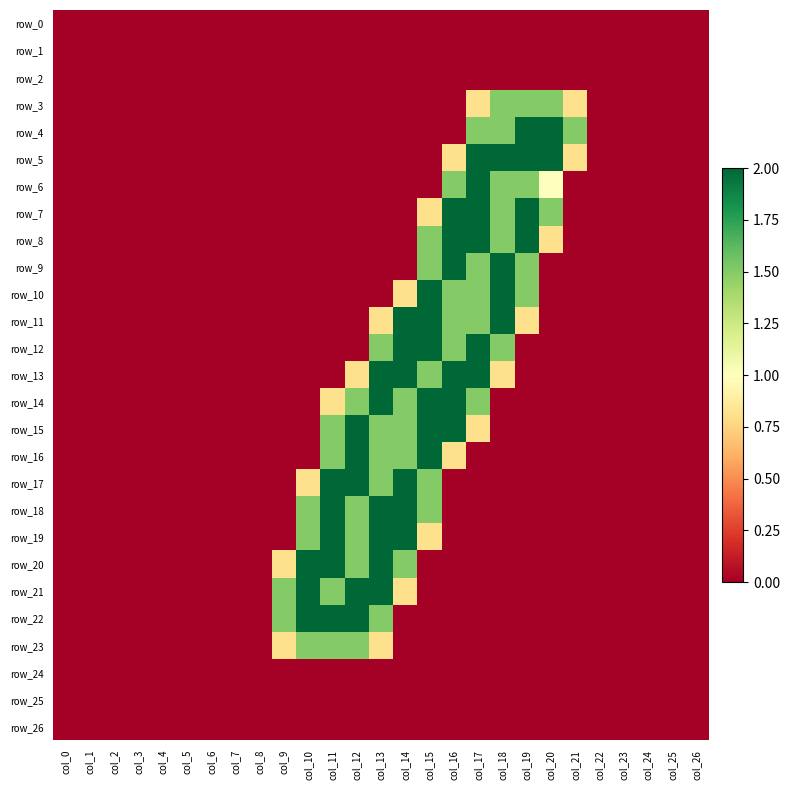

Reading left to right, list all the values displayed in this chart.

row_0: 0.0	0.0	0.0	0.0	0.0	0.0	0.0	0.0	0.0	0.0	0.0	0.0	0.0	0.0	0.0	0.0	0.0	0.0	0.0	0.0	0.0	0.0	0.0	0.0	0.0	0.0	0.0
row_1: 0.0	0.0	0.0	0.0	0.0	0.0	0.0	0.0	0.0	0.0	0.0	0.0	0.0	0.0	0.0	0.0	0.0	0.0	0.0	0.0	0.0	0.0	0.0	0.0	0.0	0.0	0.0
row_2: 0.0	0.0	0.0	0.0	0.0	0.0	0.0	0.0	0.0	0.0	0.0	0.0	0.0	0.0	0.0	0.0	0.0	0.0	0.0	0.0	0.0	0.0	0.0	0.0	0.0	0.0	0.0
row_3: 0.0	0.0	0.0	0.0	0.0	0.0	0.0	0.0	0.0	0.0	0.0	0.0	0.0	0.0	0.0	0.0	0.0	0.8	1.5	1.5	1.5	0.8	0.0	0.0	0.0	0.0	0.0
row_4: 0.0	0.0	0.0	0.0	0.0	0.0	0.0	0.0	0.0	0.0	0.0	0.0	0.0	0.0	0.0	0.0	0.0	1.5	1.5	2.0	2.0	1.5	0.0	0.0	0.0	0.0	0.0
row_5: 0.0	0.0	0.0	0.0	0.0	0.0	0.0	0.0	0.0	0.0	0.0	0.0	0.0	0.0	0.0	0.0	0.8	2.0	2.0	2.0	2.0	0.8	0.0	0.0	0.0	0.0	0.0
row_6: 0.0	0.0	0.0	0.0	0.0	0.0	0.0	0.0	0.0	0.0	0.0	0.0	0.0	0.0	0.0	0.0	1.5	2.0	1.5	1.5	1.0	0.0	0.0	0.0	0.0	0.0	0.0
row_7: 0.0	0.0	0.0	0.0	0.0	0.0	0.0	0.0	0.0	0.0	0.0	0.0	0.0	0.0	0.0	0.8	2.0	2.0	1.5	2.0	1.5	0.0	0.0	0.0	0.0	0.0	0.0
row_8: 0.0	0.0	0.0	0.0	0.0	0.0	0.0	0.0	0.0	0.0	0.0	0.0	0.0	0.0	0.0	1.5	2.0	2.0	1.5	2.0	0.8	0.0	0.0	0.0	0.0	0.0	0.0
row_9: 0.0	0.0	0.0	0.0	0.0	0.0	0.0	0.0	0.0	0.0	0.0	0.0	0.0	0.0	0.0	1.5	2.0	1.5	2.0	1.5	0.0	0.0	0.0	0.0	0.0	0.0	0.0
row_10: 0.0	0.0	0.0	0.0	0.0	0.0	0.0	0.0	0.0	0.0	0.0	0.0	0.0	0.0	0.8	2.0	1.5	1.5	2.0	1.5	0.0	0.0	0.0	0.0	0.0	0.0	0.0
row_11: 0.0	0.0	0.0	0.0	0.0	0.0	0.0	0.0	0.0	0.0	0.0	0.0	0.0	0.8	2.0	2.0	1.5	1.5	2.0	0.8	0.0	0.0	0.0	0.0	0.0	0.0	0.0
row_12: 0.0	0.0	0.0	0.0	0.0	0.0	0.0	0.0	0.0	0.0	0.0	0.0	0.0	1.5	2.0	2.0	1.5	2.0	1.5	0.0	0.0	0.0	0.0	0.0	0.0	0.0	0.0
row_13: 0.0	0.0	0.0	0.0	0.0	0.0	0.0	0.0	0.0	0.0	0.0	0.0	0.8	2.0	2.0	1.5	2.0	2.0	0.8	0.0	0.0	0.0	0.0	0.0	0.0	0.0	0.0
row_14: 0.0	0.0	0.0	0.0	0.0	0.0	0.0	0.0	0.0	0.0	0.0	0.8	1.5	2.0	1.5	2.0	2.0	1.5	0.0	0.0	0.0	0.0	0.0	0.0	0.0	0.0	0.0
row_15: 0.0	0.0	0.0	0.0	0.0	0.0	0.0	0.0	0.0	0.0	0.0	1.5	2.0	1.5	1.5	2.0	2.0	0.8	0.0	0.0	0.0	0.0	0.0	0.0	0.0	0.0	0.0
row_16: 0.0	0.0	0.0	0.0	0.0	0.0	0.0	0.0	0.0	0.0	0.0	1.5	2.0	1.5	1.5	2.0	0.8	0.0	0.0	0.0	0.0	0.0	0.0	0.0	0.0	0.0	0.0
row_17: 0.0	0.0	0.0	0.0	0.0	0.0	0.0	0.0	0.0	0.0	0.8	2.0	2.0	1.5	2.0	1.5	0.0	0.0	0.0	0.0	0.0	0.0	0.0	0.0	0.0	0.0	0.0
row_18: 0.0	0.0	0.0	0.0	0.0	0.0	0.0	0.0	0.0	0.0	1.5	2.0	1.5	2.0	2.0	1.5	0.0	0.0	0.0	0.0	0.0	0.0	0.0	0.0	0.0	0.0	0.0
row_19: 0.0	0.0	0.0	0.0	0.0	0.0	0.0	0.0	0.0	0.0	1.5	2.0	1.5	2.0	2.0	0.8	0.0	0.0	0.0	0.0	0.0	0.0	0.0	0.0	0.0	0.0	0.0
row_20: 0.0	0.0	0.0	0.0	0.0	0.0	0.0	0.0	0.0	0.8	2.0	2.0	1.5	2.0	1.5	0.0	0.0	0.0	0.0	0.0	0.0	0.0	0.0	0.0	0.0	0.0	0.0
row_21: 0.0	0.0	0.0	0.0	0.0	0.0	0.0	0.0	0.0	1.5	2.0	1.5	2.0	2.0	0.8	0.0	0.0	0.0	0.0	0.0	0.0	0.0	0.0	0.0	0.0	0.0	0.0
row_22: 0.0	0.0	0.0	0.0	0.0	0.0	0.0	0.0	0.0	1.5	2.0	2.0	2.0	1.5	0.0	0.0	0.0	0.0	0.0	0.0	0.0	0.0	0.0	0.0	0.0	0.0	0.0
row_23: 0.0	0.0	0.0	0.0	0.0	0.0	0.0	0.0	0.0	0.8	1.5	1.5	1.5	0.8	0.0	0.0	0.0	0.0	0.0	0.0	0.0	0.0	0.0	0.0	0.0	0.0	0.0
row_24: 0.0	0.0	0.0	0.0	0.0	0.0	0.0	0.0	0.0	0.0	0.0	0.0	0.0	0.0	0.0	0.0	0.0	0.0	0.0	0.0	0.0	0.0	0.0	0.0	0.0	0.0	0.0
row_25: 0.0	0.0	0.0	0.0	0.0	0.0	0.0	0.0	0.0	0.0	0.0	0.0	0.0	0.0	0.0	0.0	0.0	0.0	0.0	0.0	0.0	0.0	0.0	0.0	0.0	0.0	0.0
row_26: 0.0	0.0	0.0	0.0	0.0	0.0	0.0	0.0	0.0	0.0	0.0	0.0	0.0	0.0	0.0	0.0	0.0	0.0	0.0	0.0	0.0	0.0	0.0	0.0	0.0	0.0	0.0